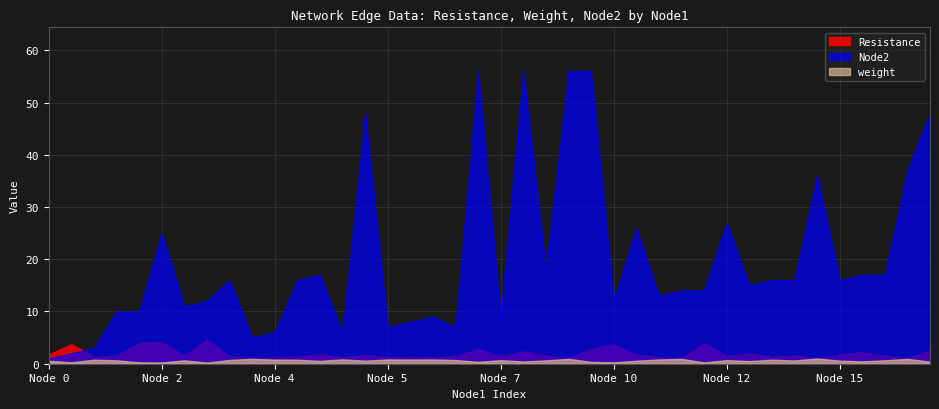

True or false: Resistance and weight cross at least once.

False